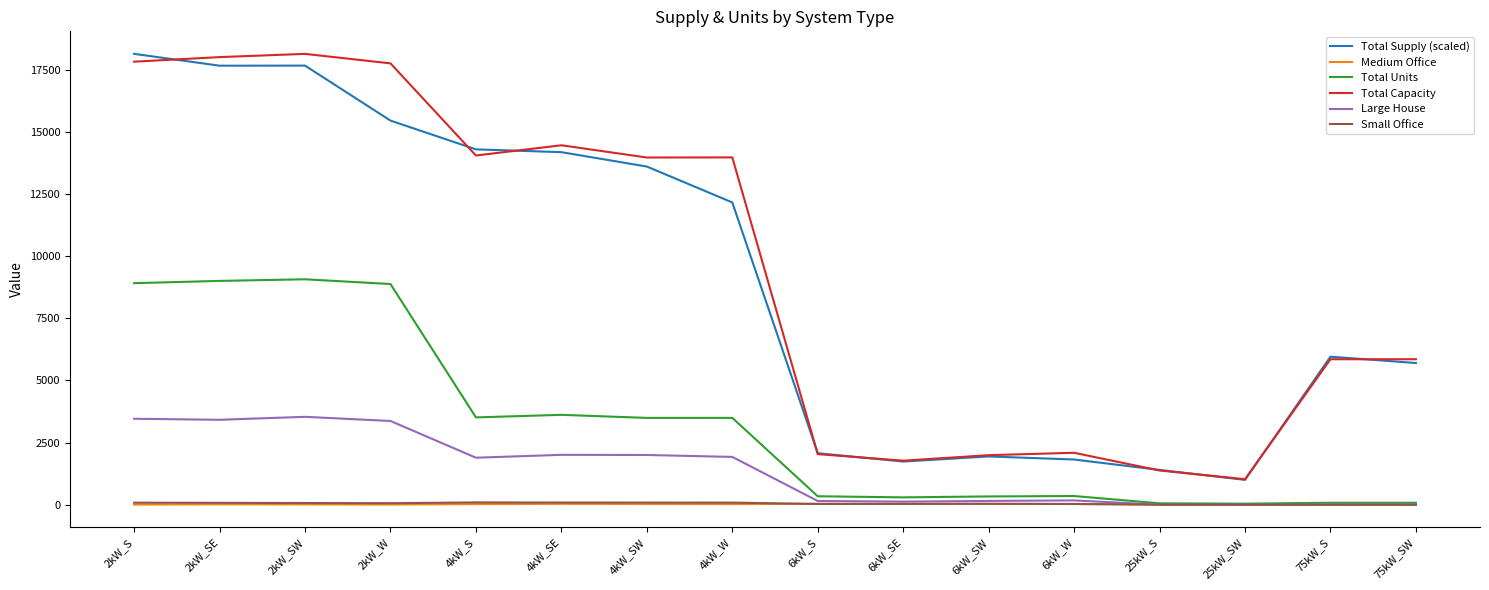

True or false: Medium Office and Total Capacity cross at least once.

False